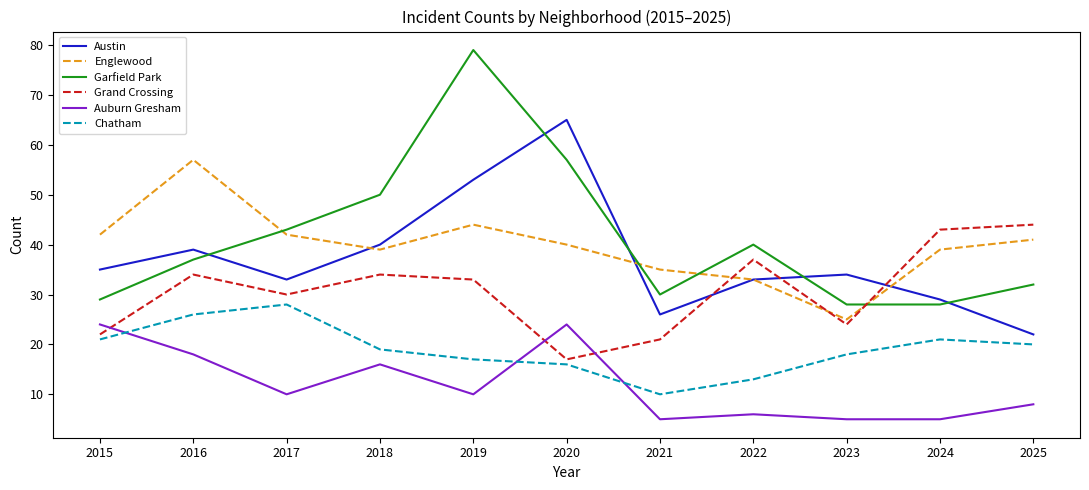

What is the highest value of the Chatham series?

28